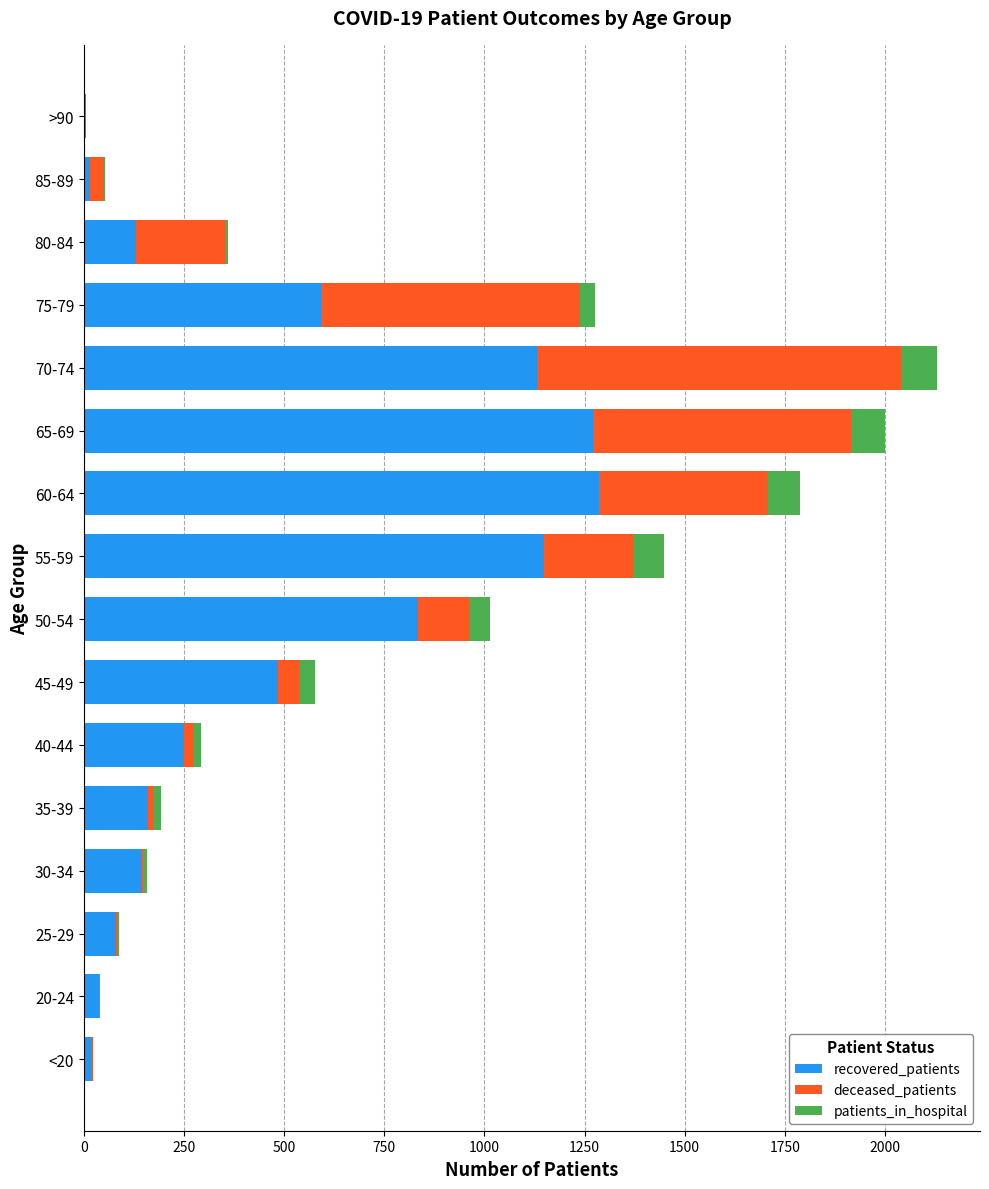

What are all the series names shown in the legend?

recovered_patients, deceased_patients, patients_in_hospital